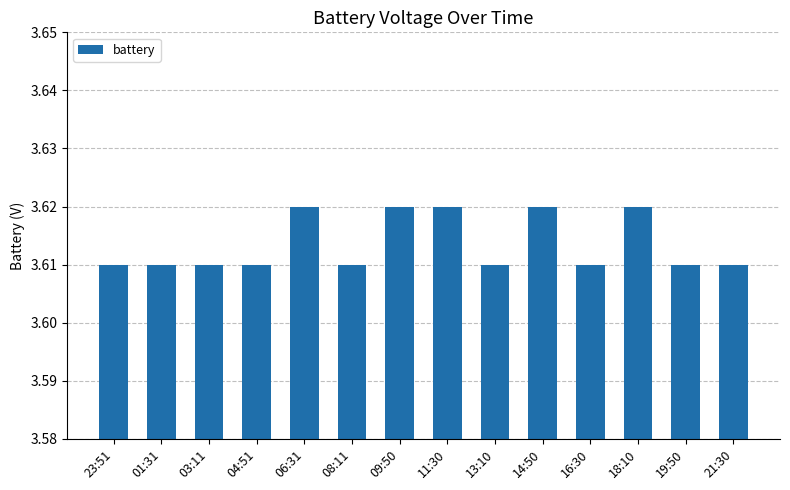

True or false: the data shows 4.7 at 14:50.

False